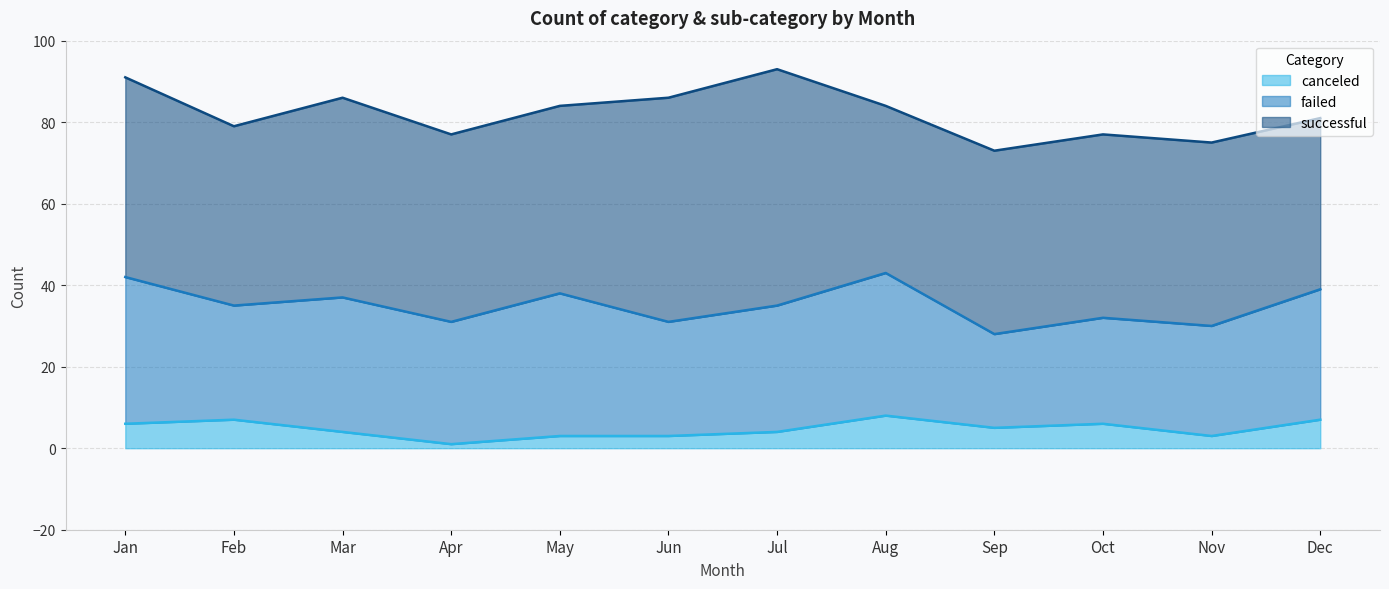

What is the difference between the successful values at Apr and Oct?

1